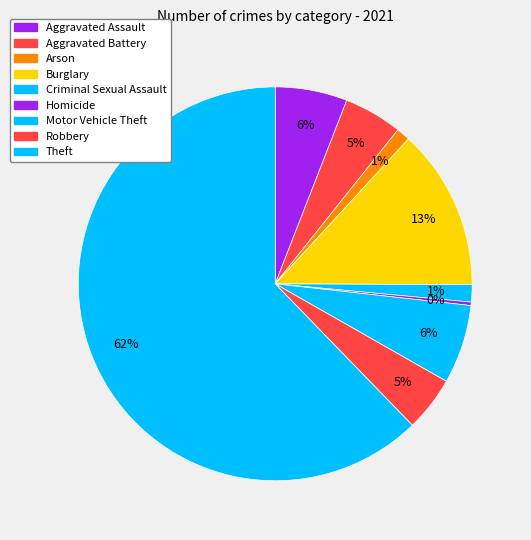

What is the largest slice in the pie chart?

Theft